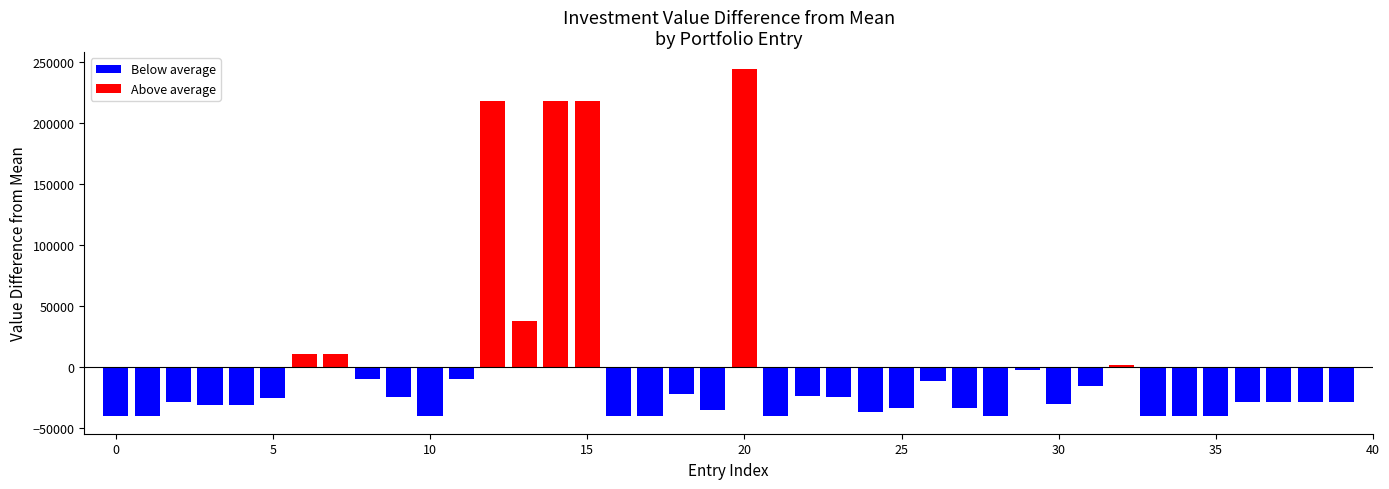

The value of labels_raw at 13 is 13. True or false?

True